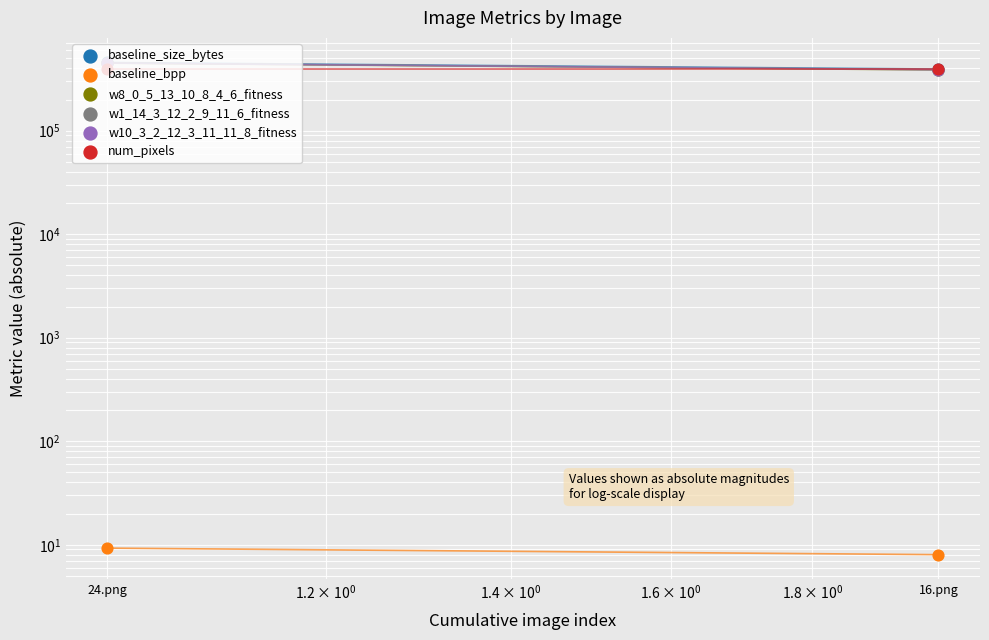

What is the total value across all series at 16.png?

1952208.0